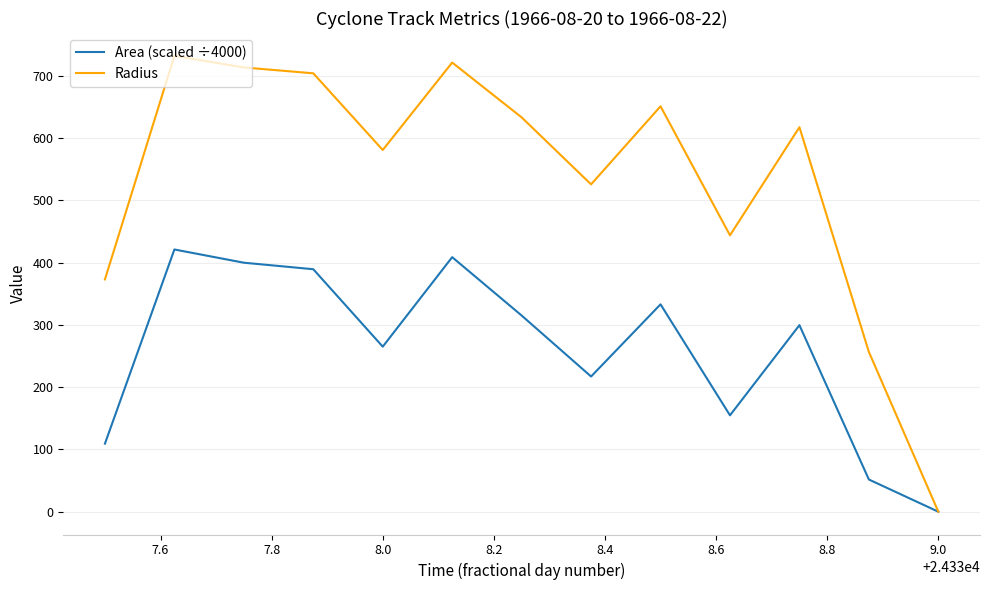

Which series has the largest total across all categories?

Radius